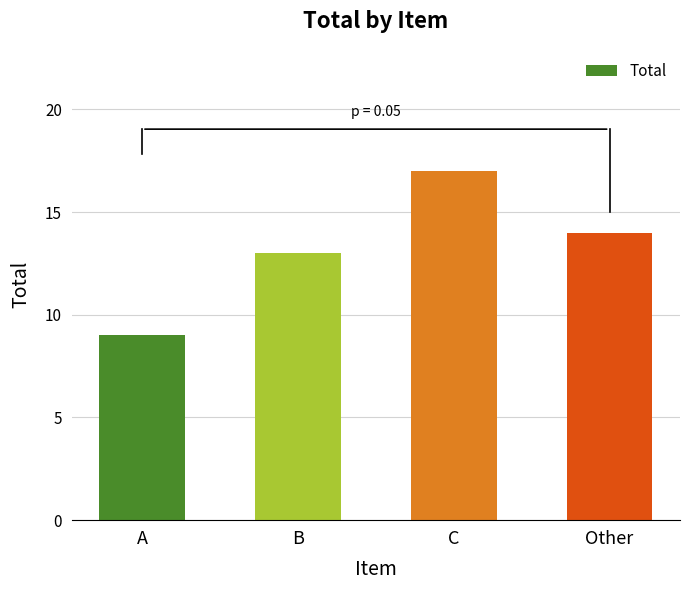

What is the value of the 1st bar from the left?

9